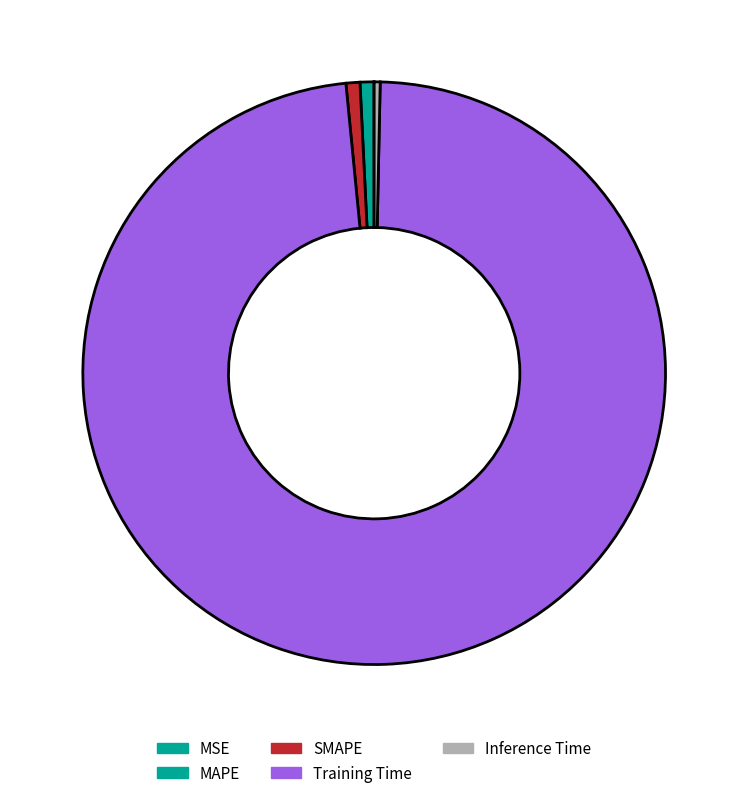

How many segments does this pie chart have?

5